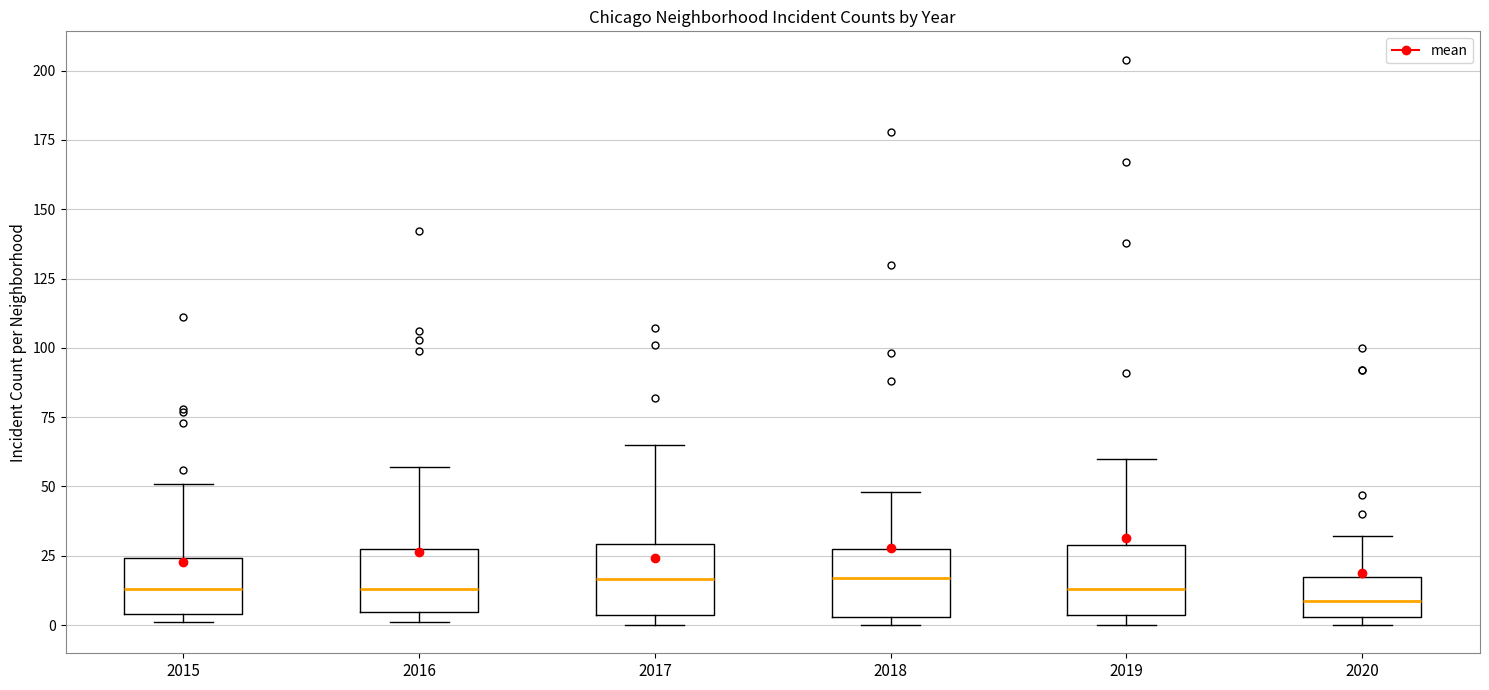

Where is the lower edge of the box at x = 2016 on the y-axis? The values are not printed on the chart, so give them approximately, as read against the axis.

5